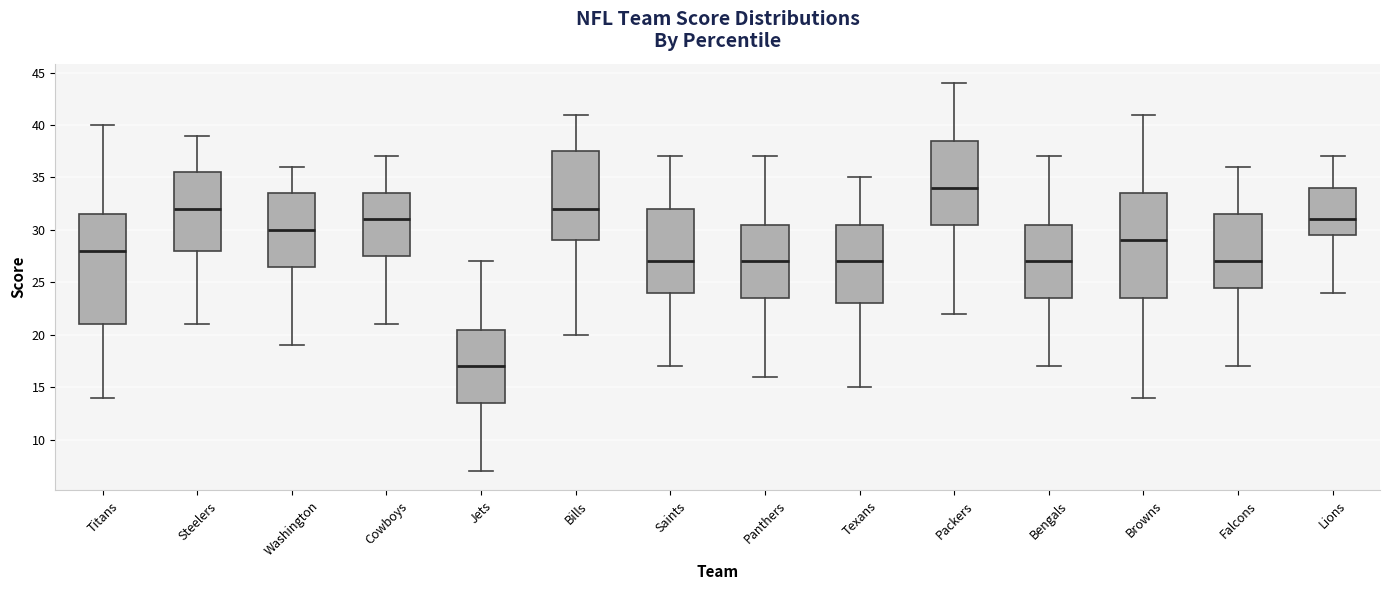

Reading left to right, read every box against the y-axis: the position of its median line, the range the box covers, and the ends of its whiskers. The values are not printed on the chart, so give them approximately, as read against the axis.

Titans: median 28.0, box 21.0 to 31.5, whiskers 14.0 to 40.0
Steelers: median 32.0, box 28.0 to 35.5, whiskers 21.0 to 39.0
Washington: median 30.0, box 26.5 to 33.5, whiskers 19.0 to 36.0
Cowboys: median 31.0, box 27.5 to 33.5, whiskers 21.0 to 37.0
Jets: median 17.0, box 13.5 to 20.5, whiskers 7.0 to 27.0
Bills: median 32.0, box 29.0 to 37.5, whiskers 20.0 to 41.0
Saints: median 27.0, box 24.0 to 32.0, whiskers 17.0 to 37.0
Panthers: median 27.0, box 23.5 to 30.5, whiskers 16.0 to 37.0
Texans: median 27.0, box 23.0 to 30.5, whiskers 15.0 to 35.0
Packers: median 34.0, box 30.5 to 38.5, whiskers 22.0 to 44.0
Bengals: median 27.0, box 23.5 to 30.5, whiskers 17.0 to 37.0
Browns: median 29.0, box 23.5 to 33.5, whiskers 14.0 to 41.0
Falcons: median 27.0, box 24.5 to 31.5, whiskers 17.0 to 36.0
Lions: median 31.0, box 29.5 to 34.0, whiskers 24.0 to 37.0